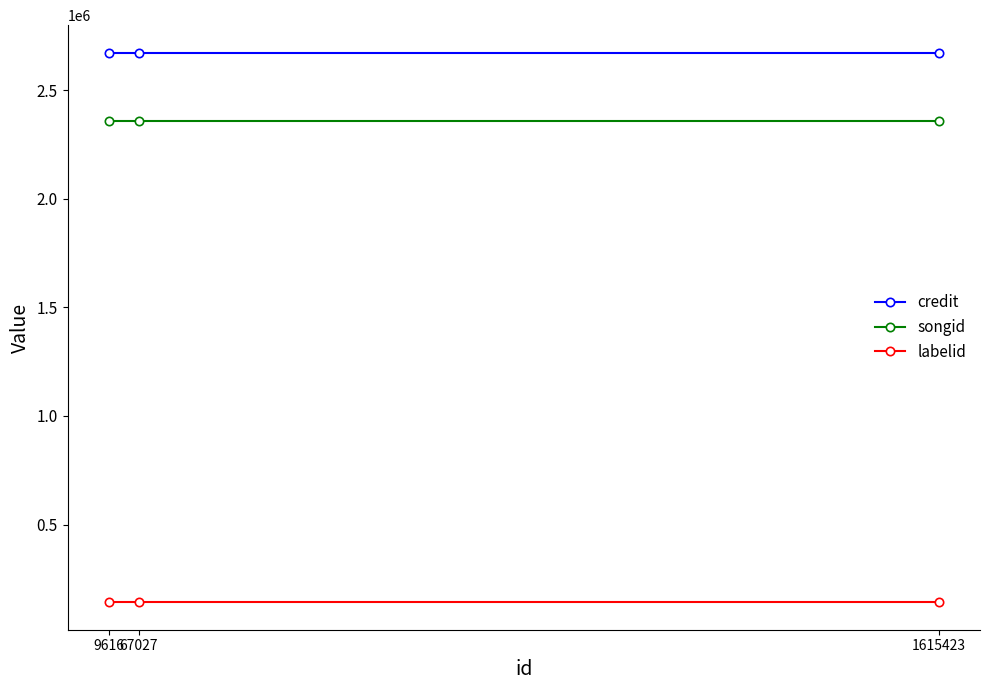

How many series are shown in this chart?

3